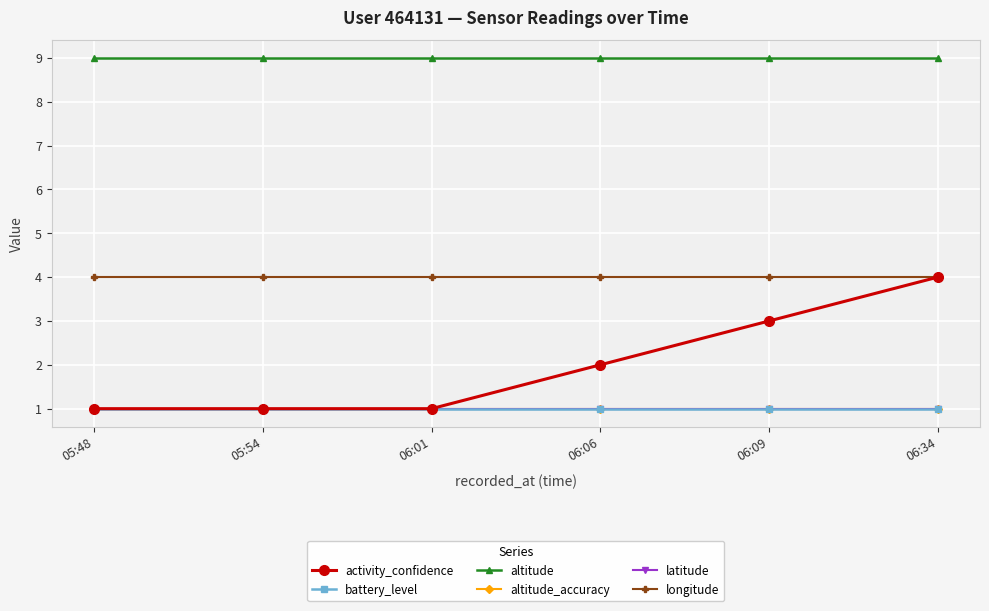

Does the chart have visible grid lines?

Yes